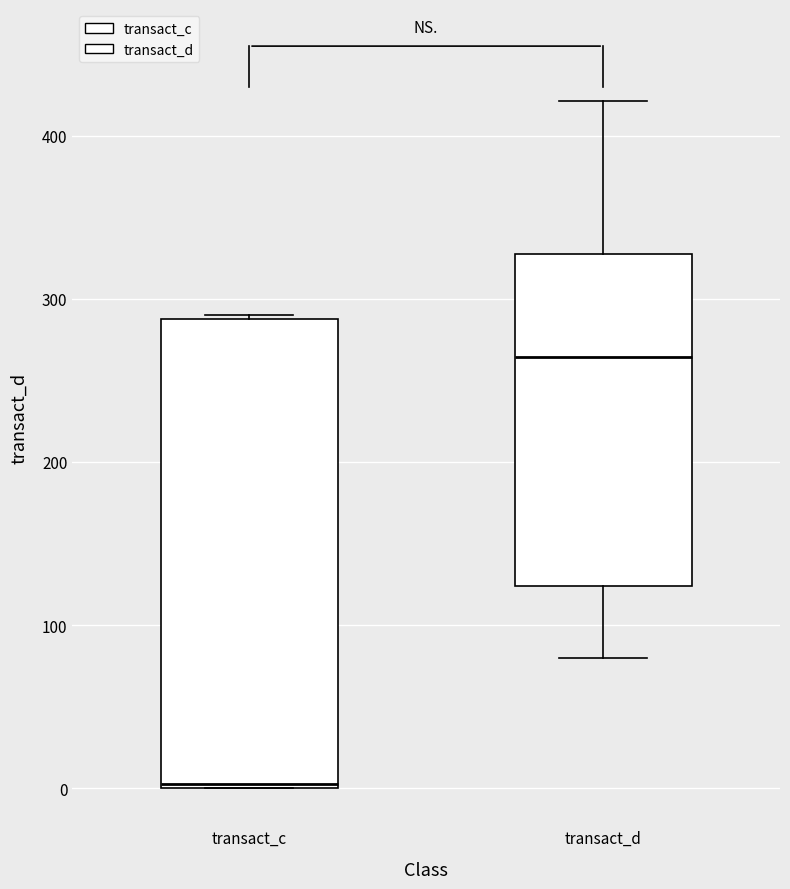

Comparing the boxes themselves (not the whiskers), which one is the tallest?

transact_c